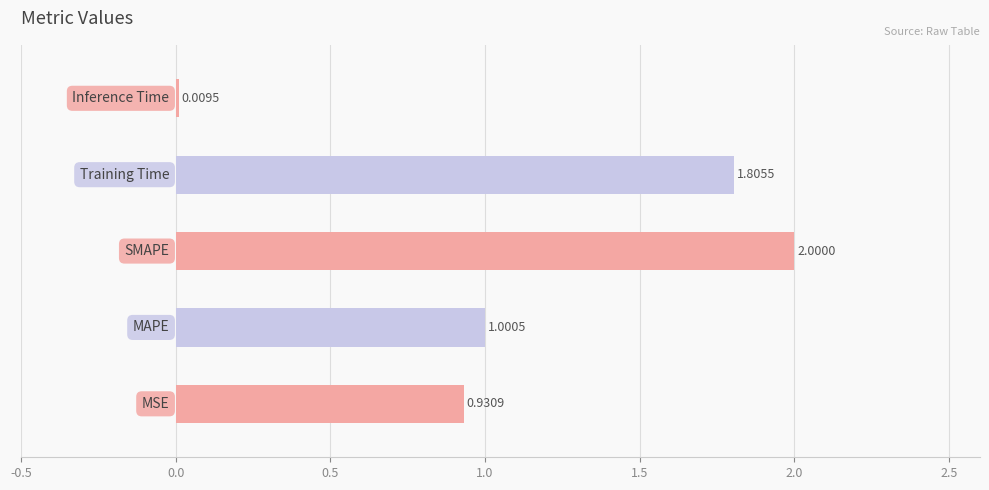

What is the difference between the maximum and minimum values?

2.0